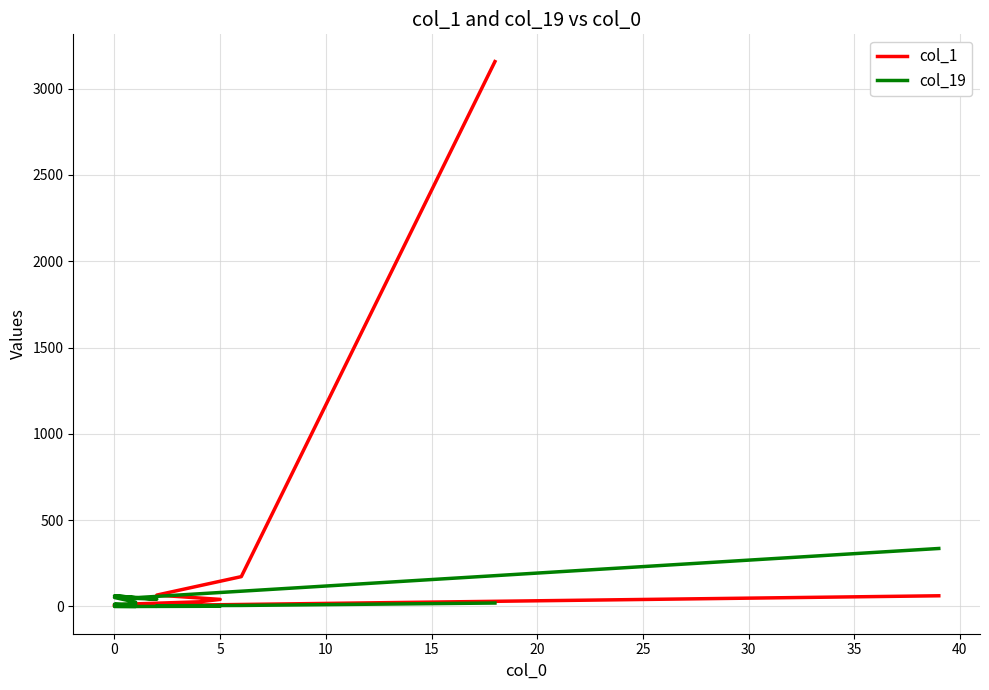

Between 12 and 15, which is larger?

15